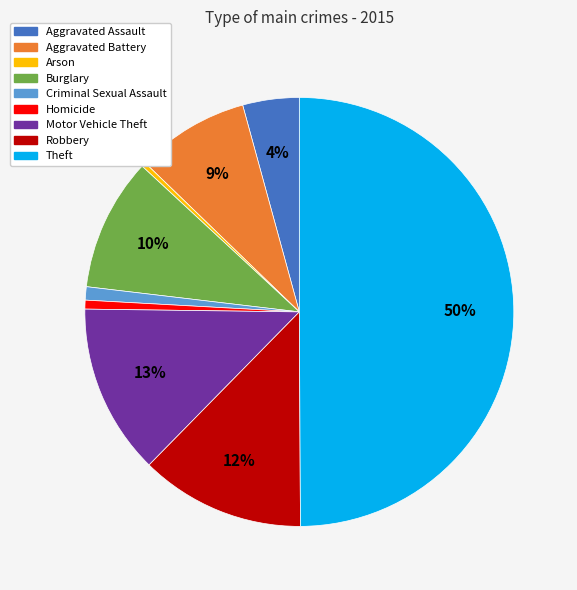

To the nearest percent, what is the difference between the largest and smallest slice percentages?

50%